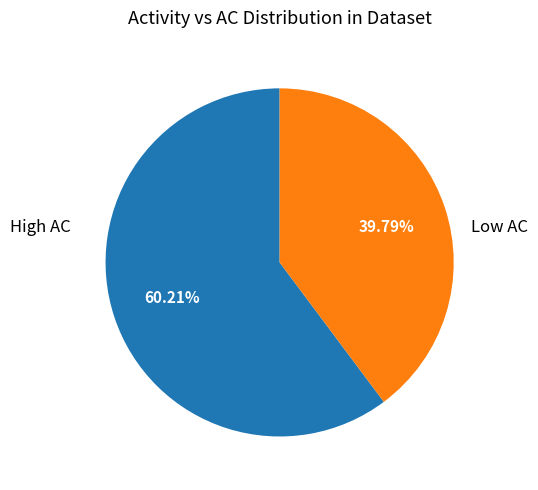

Does High AC represent more than half of the total?

Yes